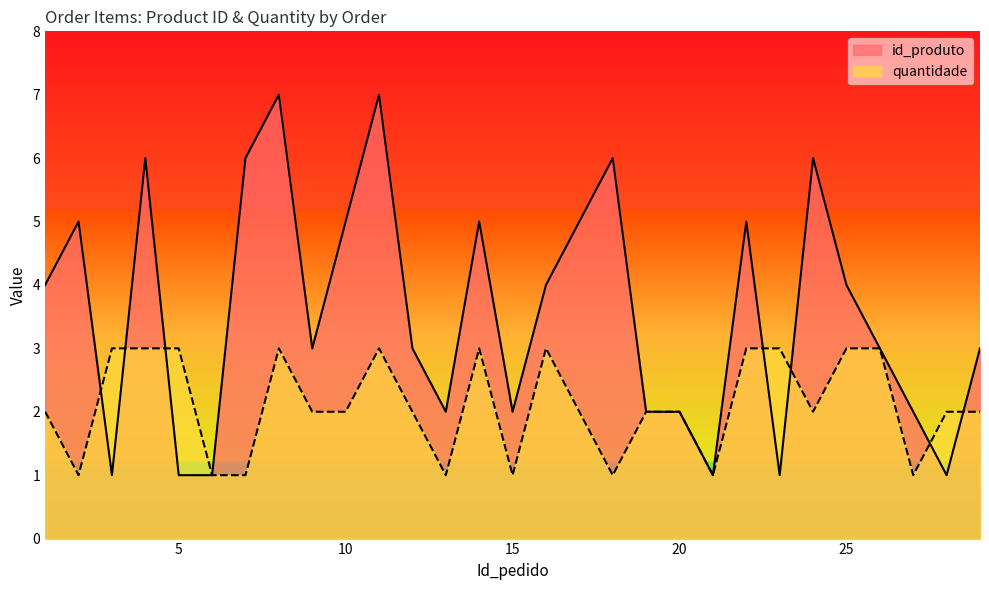

How many series are shown in this chart?

2